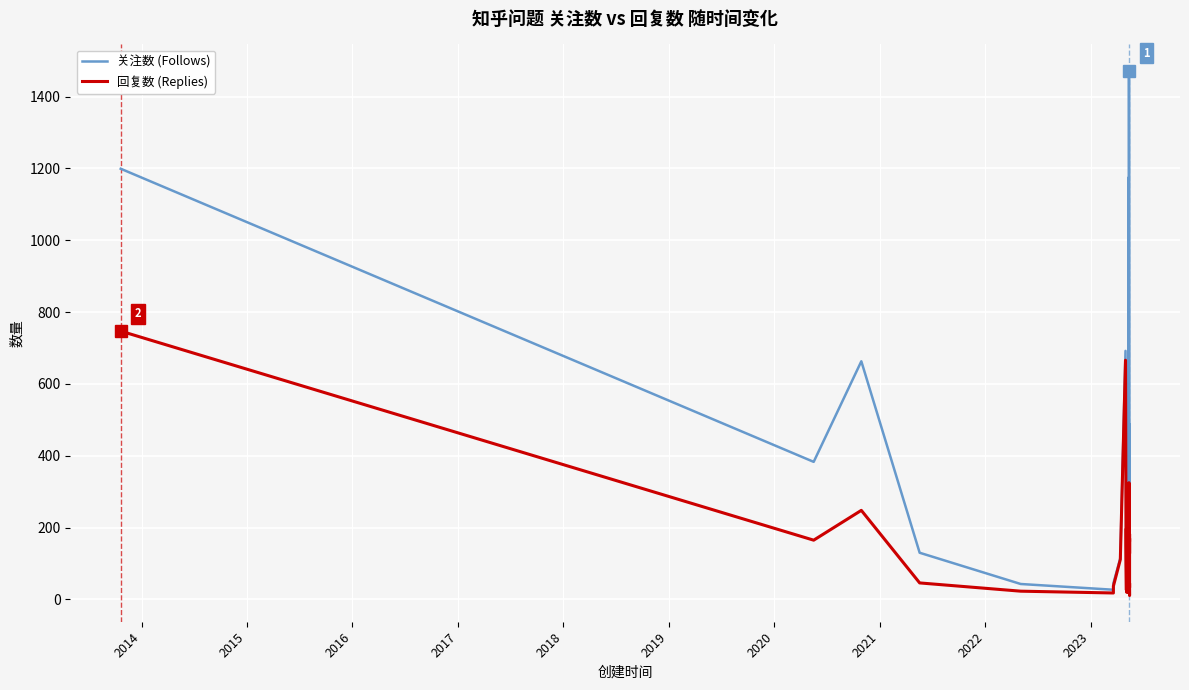

True or false: 关注数 (Follows) has more than 0 interior local peaks.

True